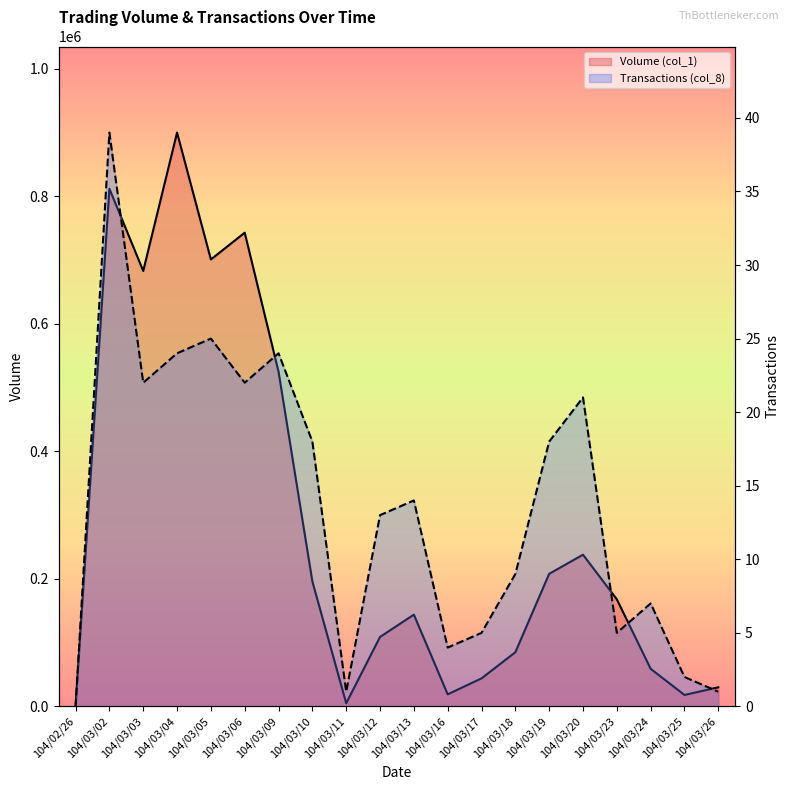

Is the value of Volume (col_1) at 104/03/26 greater than the value of Transactions (col_8) at 104/03/20?

Yes